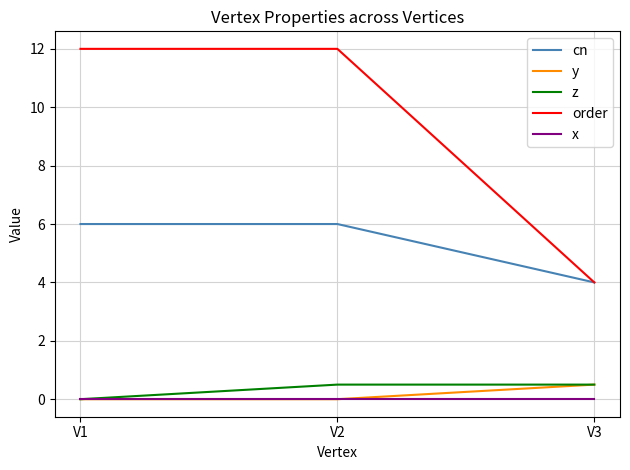

The value of order at V1 is 18.7. True or false?

False